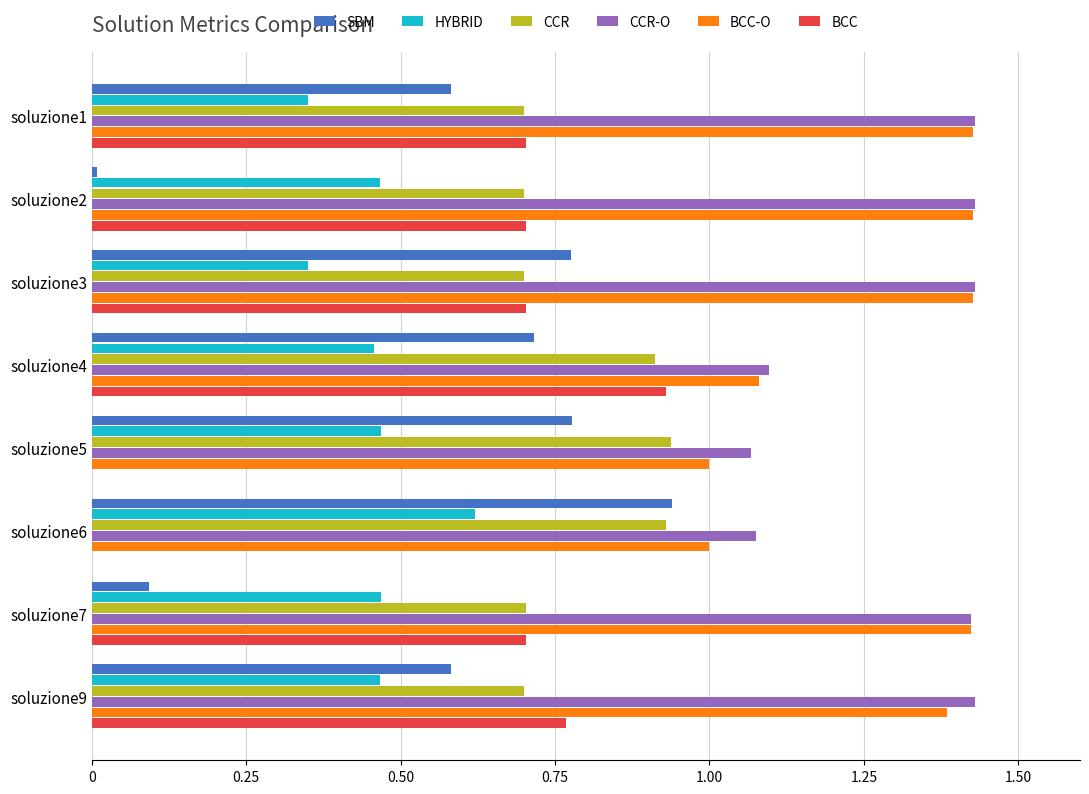

What is the sum of the BCC-O values at soluzione7 and soluzione9?

2.8